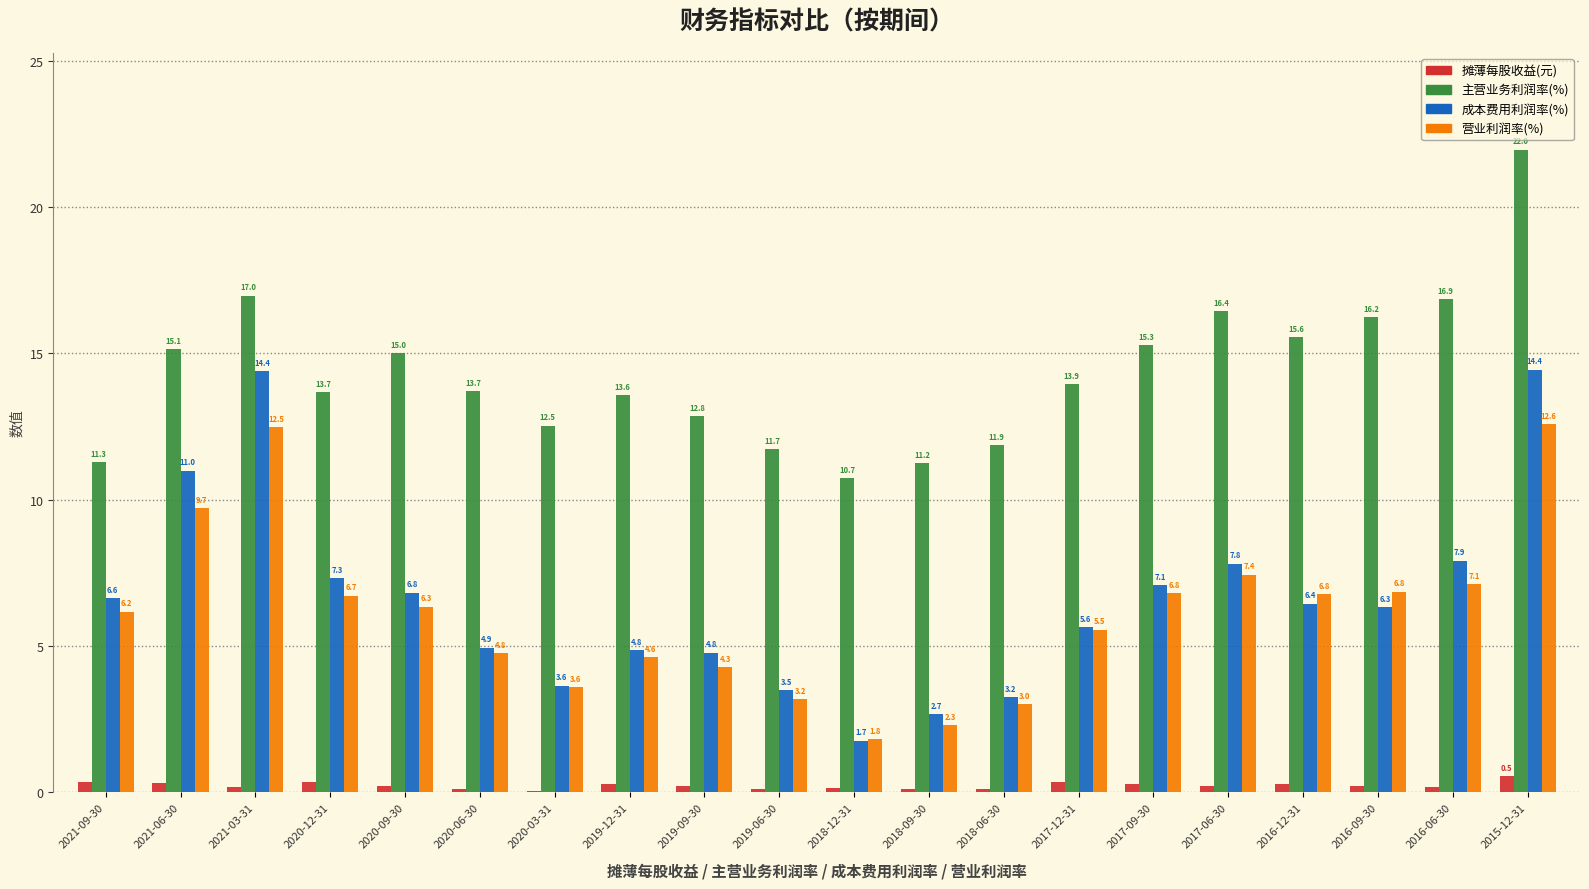

Where is 营业利润率(%) nearest to the value 7?

2016-06-30